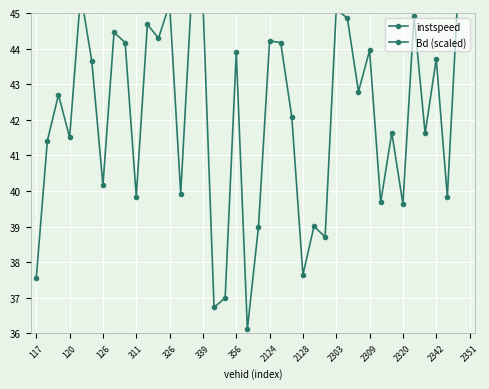

At how many categories does at least one series exceed 43?

19